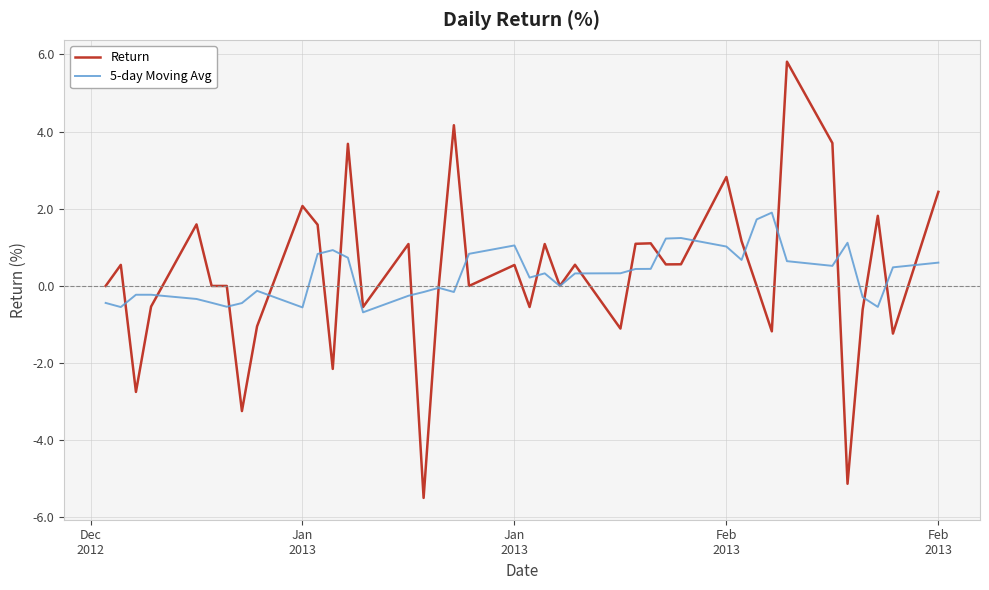

Which series has the largest range (max minus min)?

Return